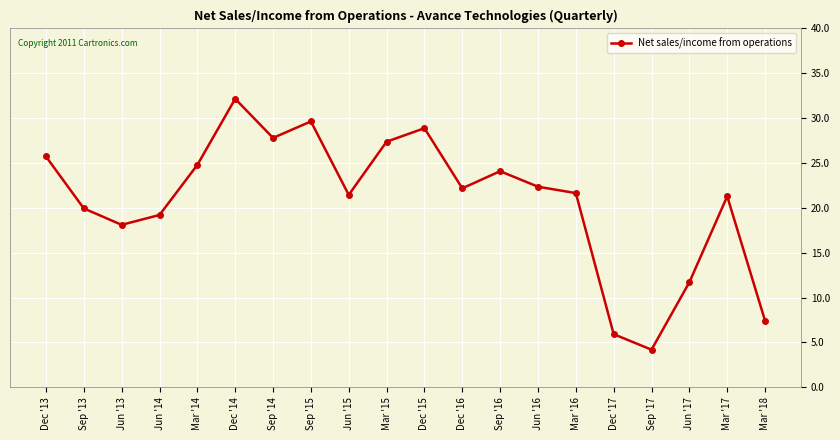

How many points are lower than both their immediate neighbors (excluding endpoints)?

5